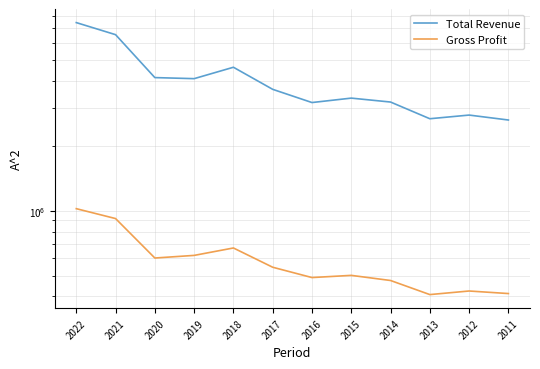

At 2016, list the series in order from largest to smallest.

Total Revenue, Gross Profit